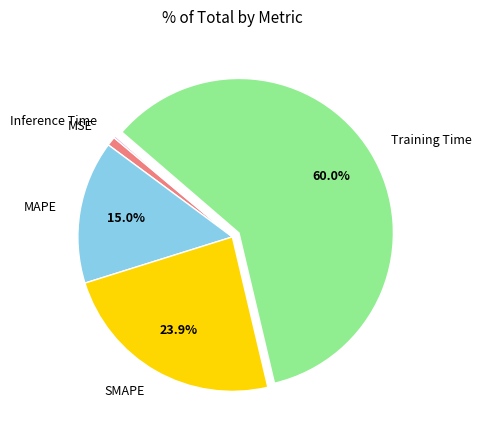

Combined, do MAPE and MSE account for over 50%?

No